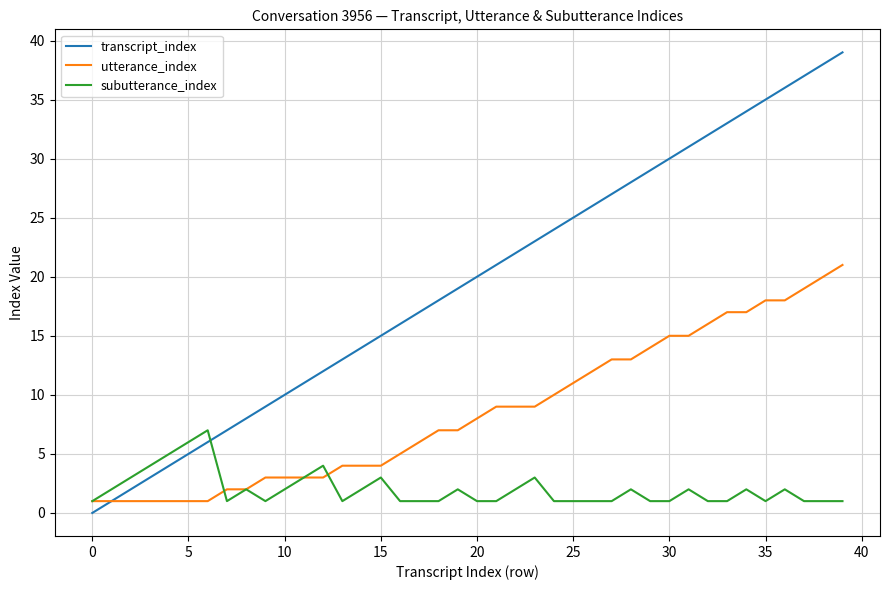

Which series has the widest spread of values?

transcript_index